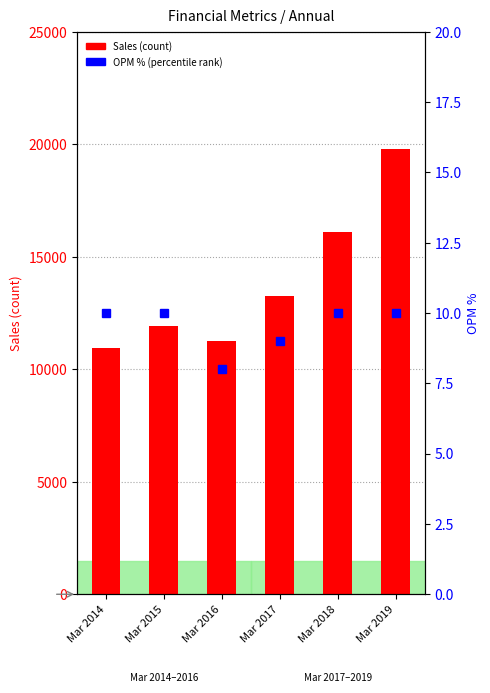

List the labels in order of Sales (count) value, largest first.

Mar 2019, Mar 2018, Mar 2017, Mar 2015, Mar 2016, Mar 2014